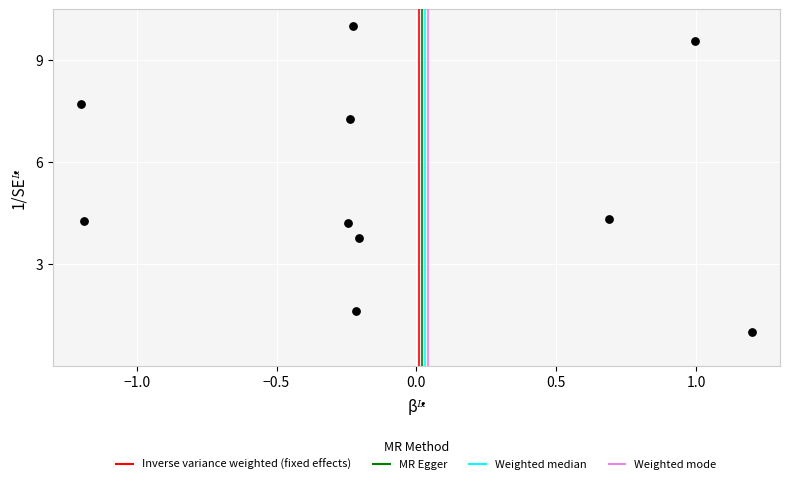

What is the range of Y values (max minus min)?

9.0